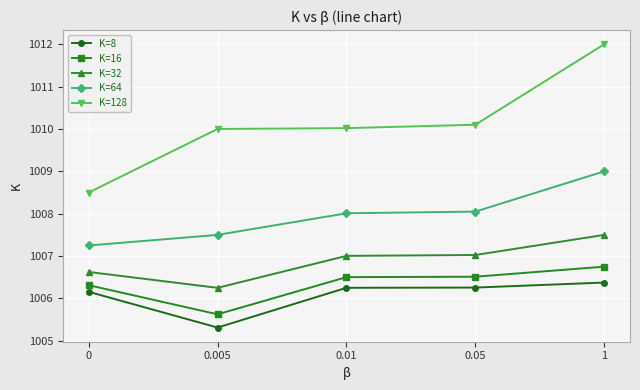

True or false: K=16 and K=128 intersect in this chart.

False